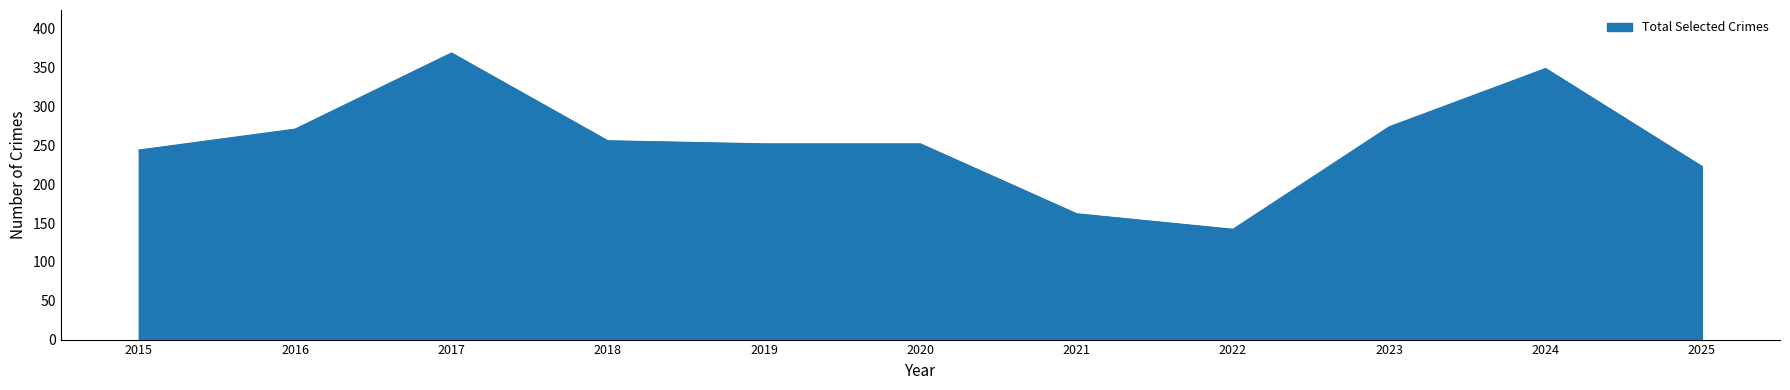

What is the ratio of the value at 2022 to the value at 2018?

0.6